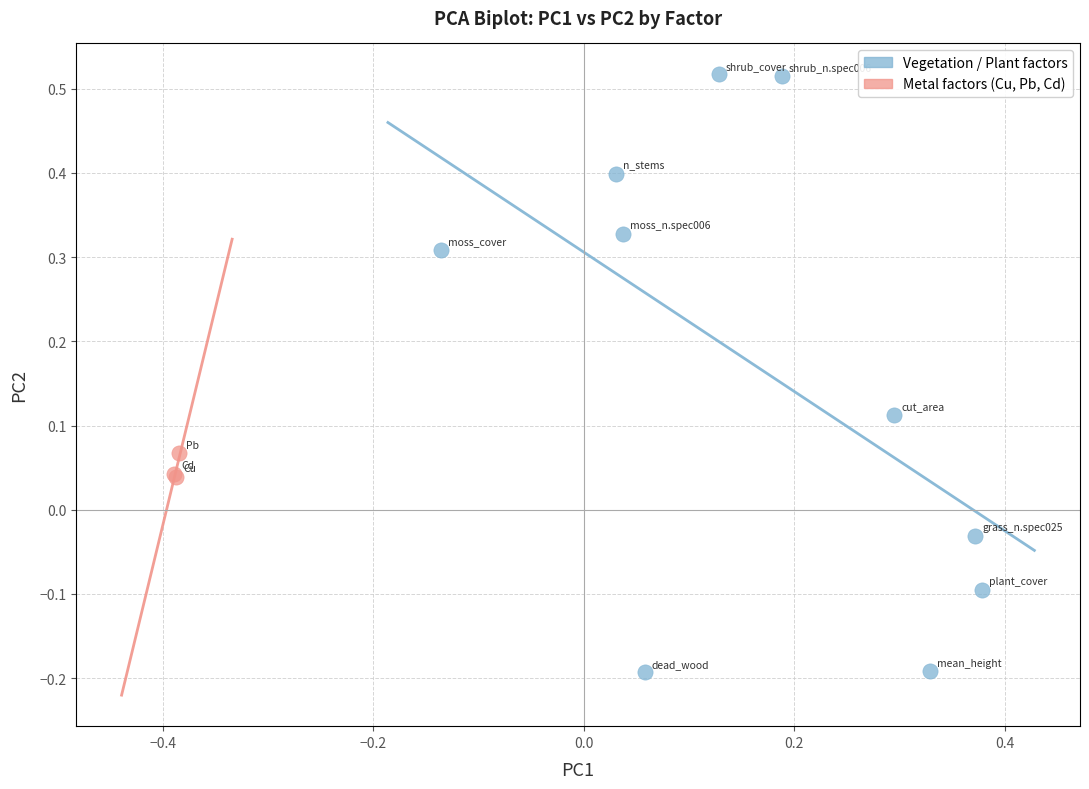

Which series reaches the minimum Y coordinate?

Vegetation / Plant factors